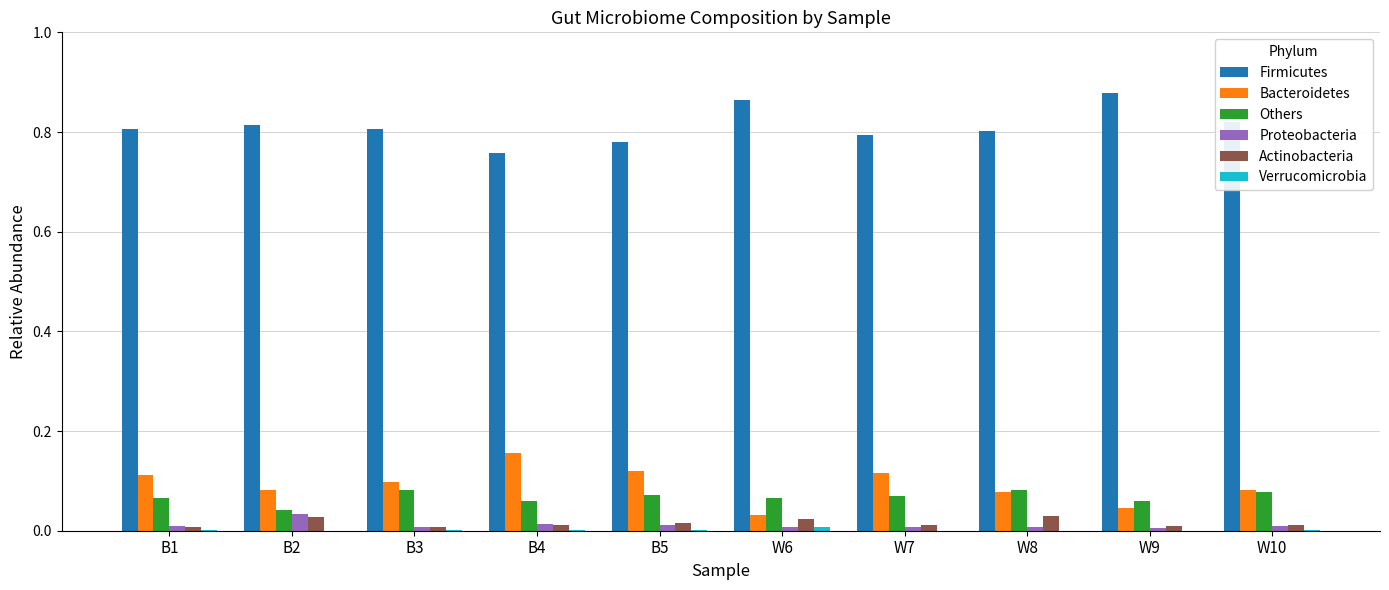

Is the value of Bacteroidetes at B5 greater than the value of Others at W10?

Yes